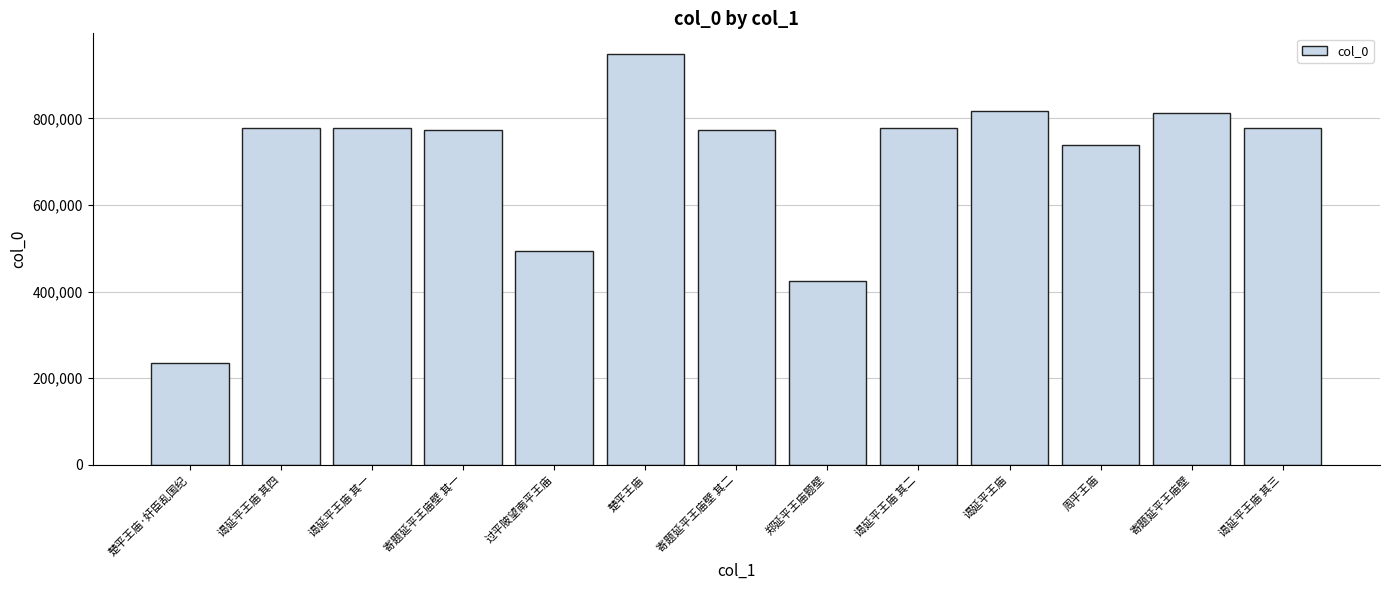

Where is the data nearest to the value 591875?

过平陂望南平王庙